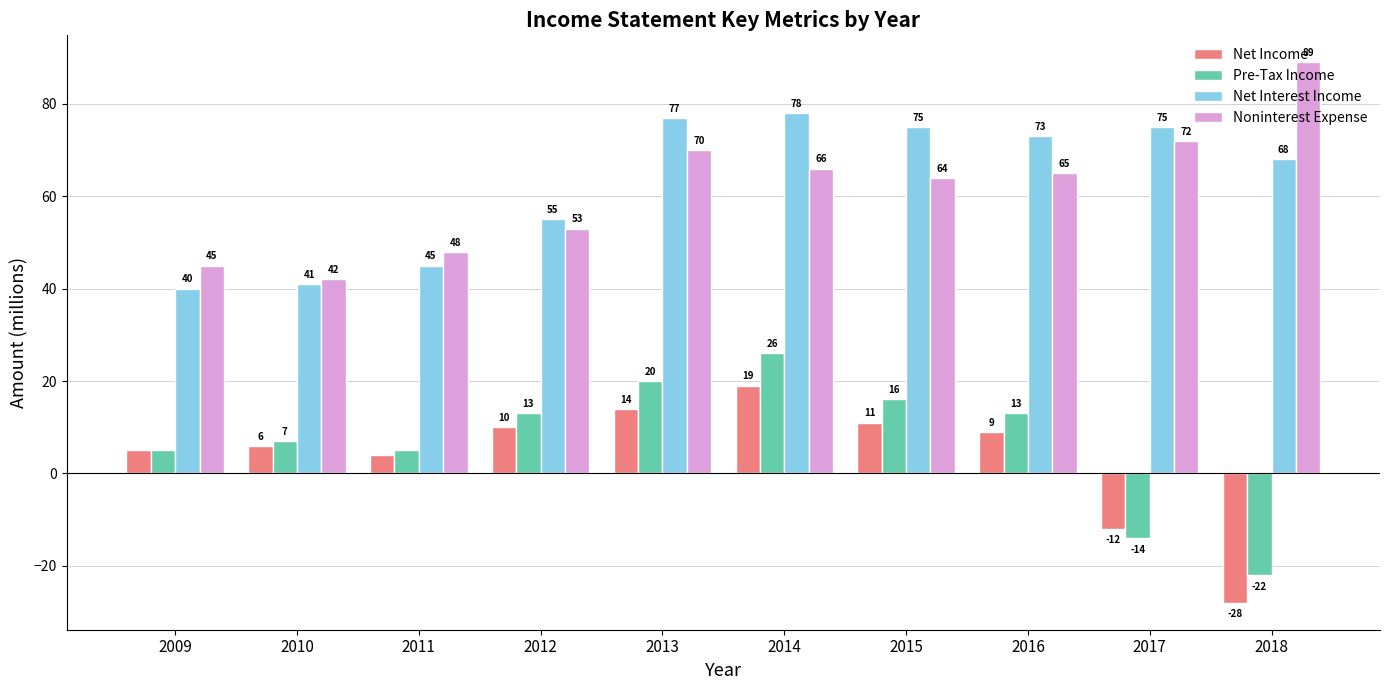

What is the difference between the maximum and second lowest values in the Net Interest Income series?

37